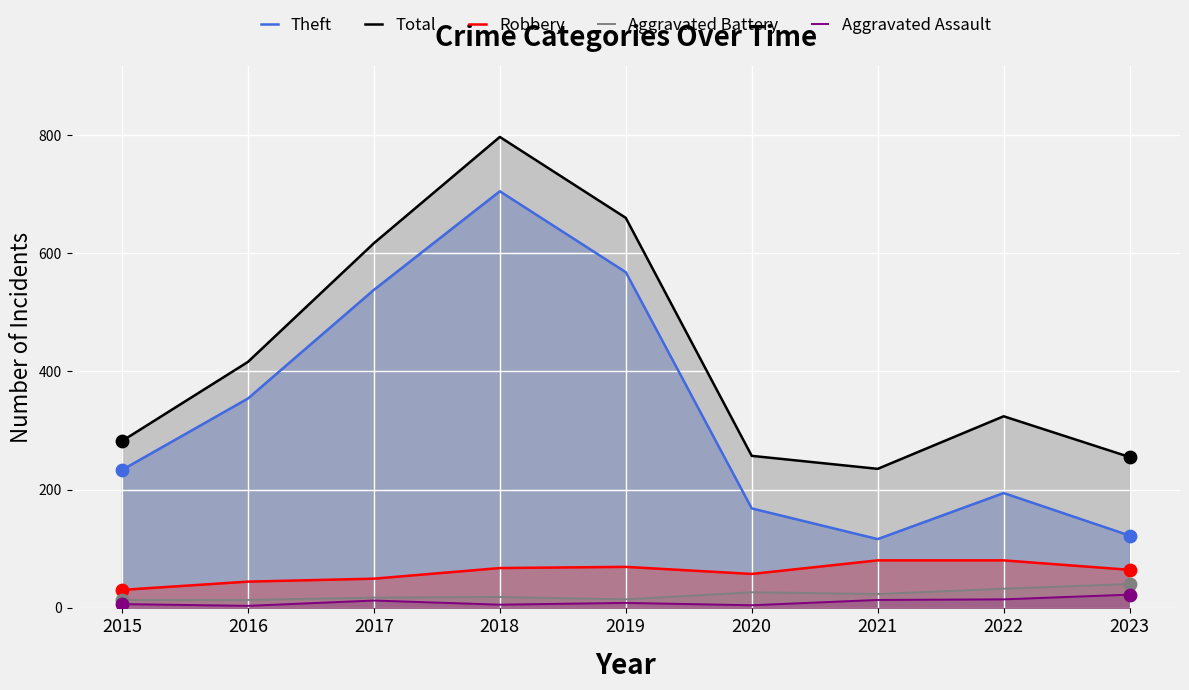

What are all the series names shown in the legend?

Theft, Total, Robbery, Aggravated Battery, Aggravated Assault